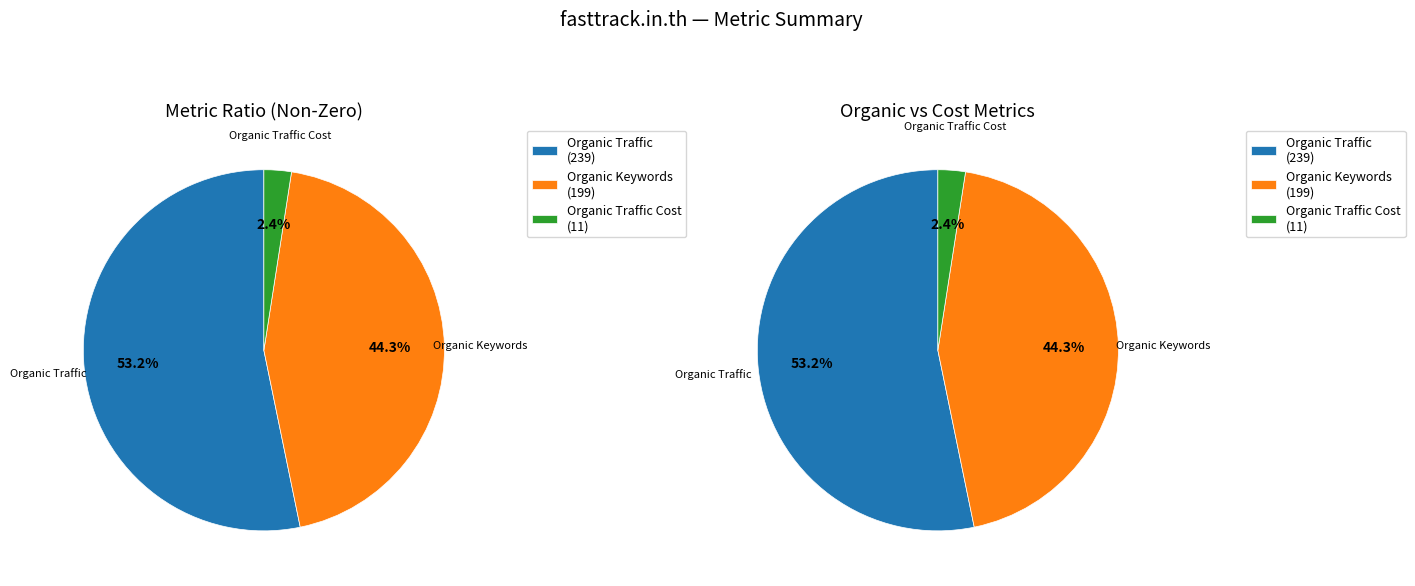

True or false: Organic Traffic accounts for 47% of the total.

False